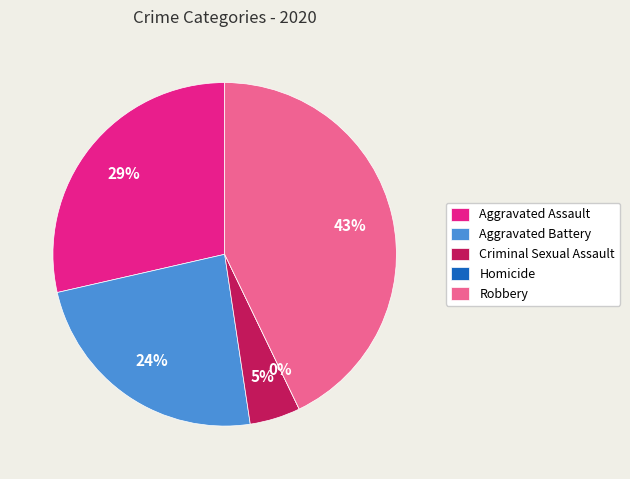

Which has a higher value, Criminal Sexual Assault or Aggravated Battery?

Aggravated Battery